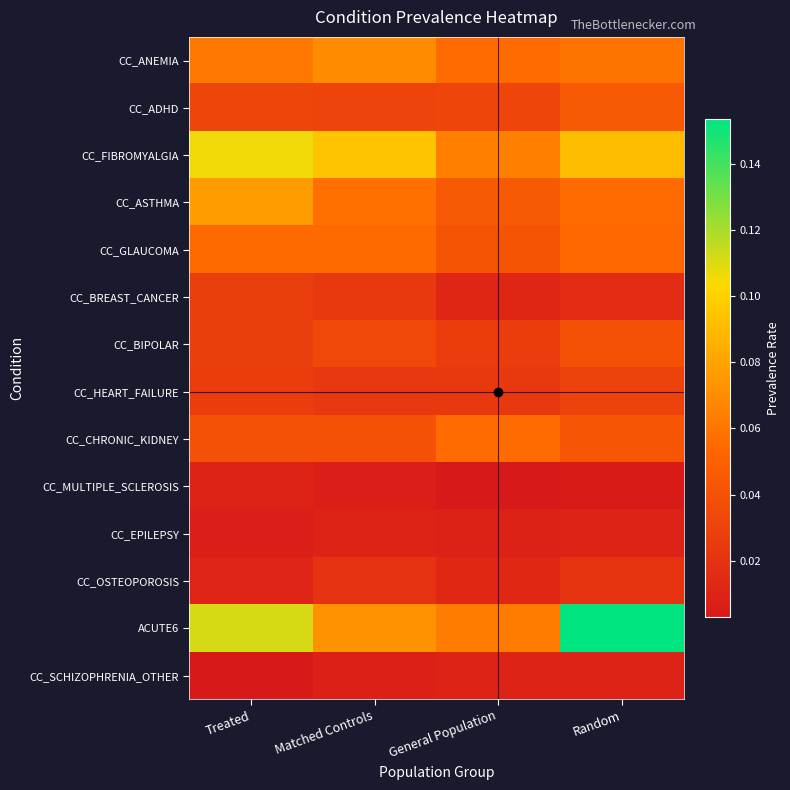

Rank the series by their maximum value, from highest to lowest.

ACUTE6, CC_FIBROMYALGIA, CC_ASTHMA, CC_ANEMIA, CC_CHRONIC_KIDNEY, CC_GLAUCOMA, CC_ADHD, CC_BIPOLAR, CC_HEART_FAILURE, CC_BREAST_CANCER, CC_OSTEOPOROSIS, CC_EPILEPSY, CC_SCHIZOPHRENIA_OTHER, CC_MULTIPLE_SCLEROSIS